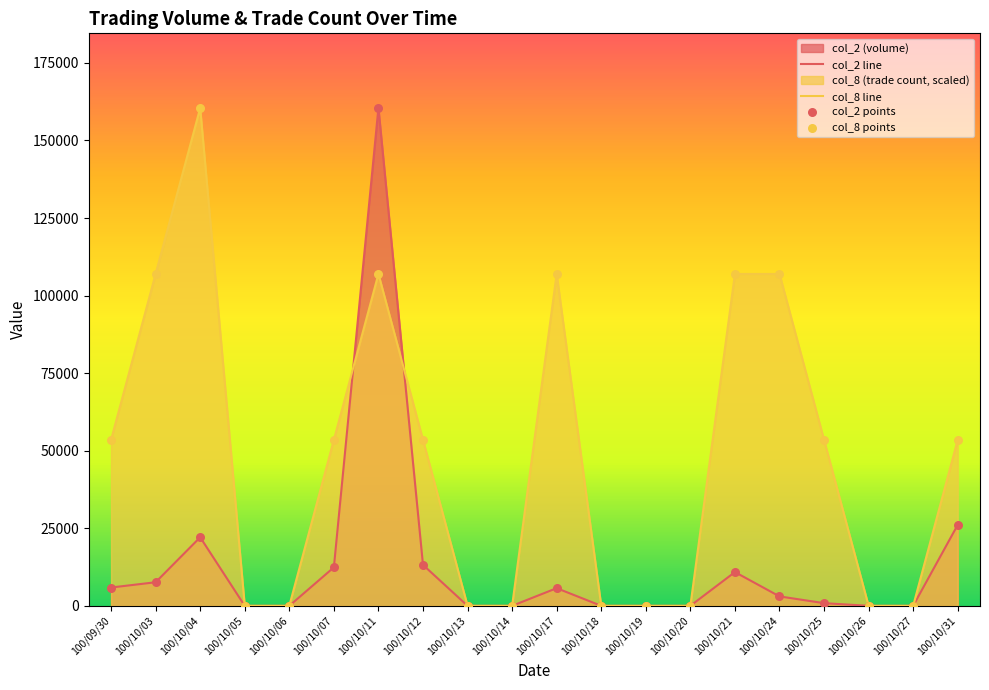

Which series has the largest total across all categories?

col_8 line